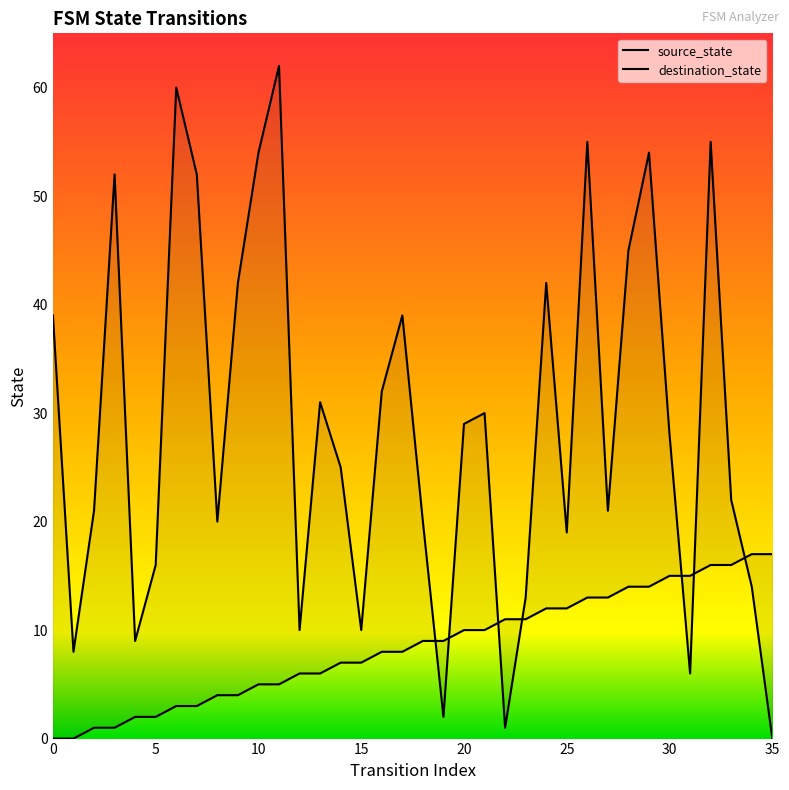

Is the value of destination_state at 5 greater than the value of source_state at 15?

Yes